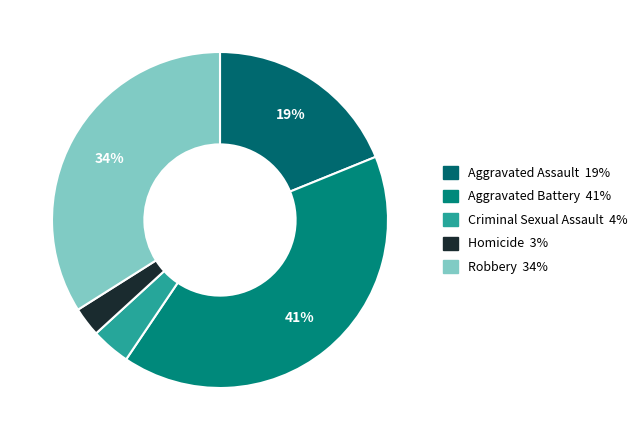

To the nearest percent, what portion does Aggravated Battery represent?

41%